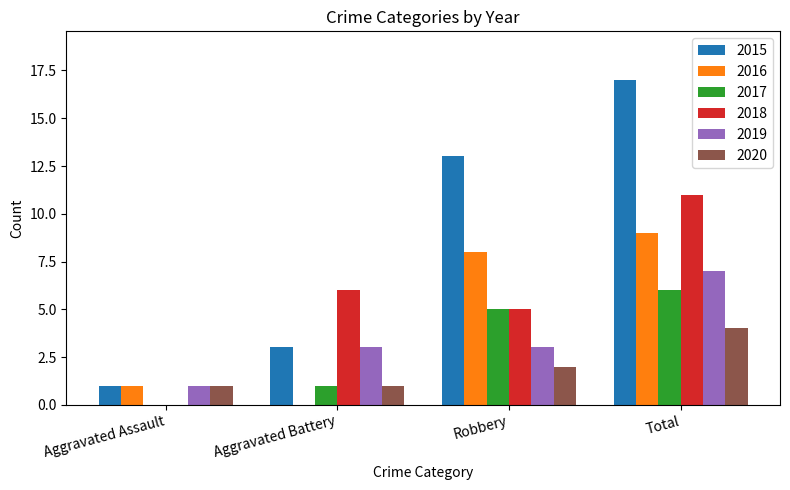

Which series changed the most between Aggravated Assault and Total?

2015